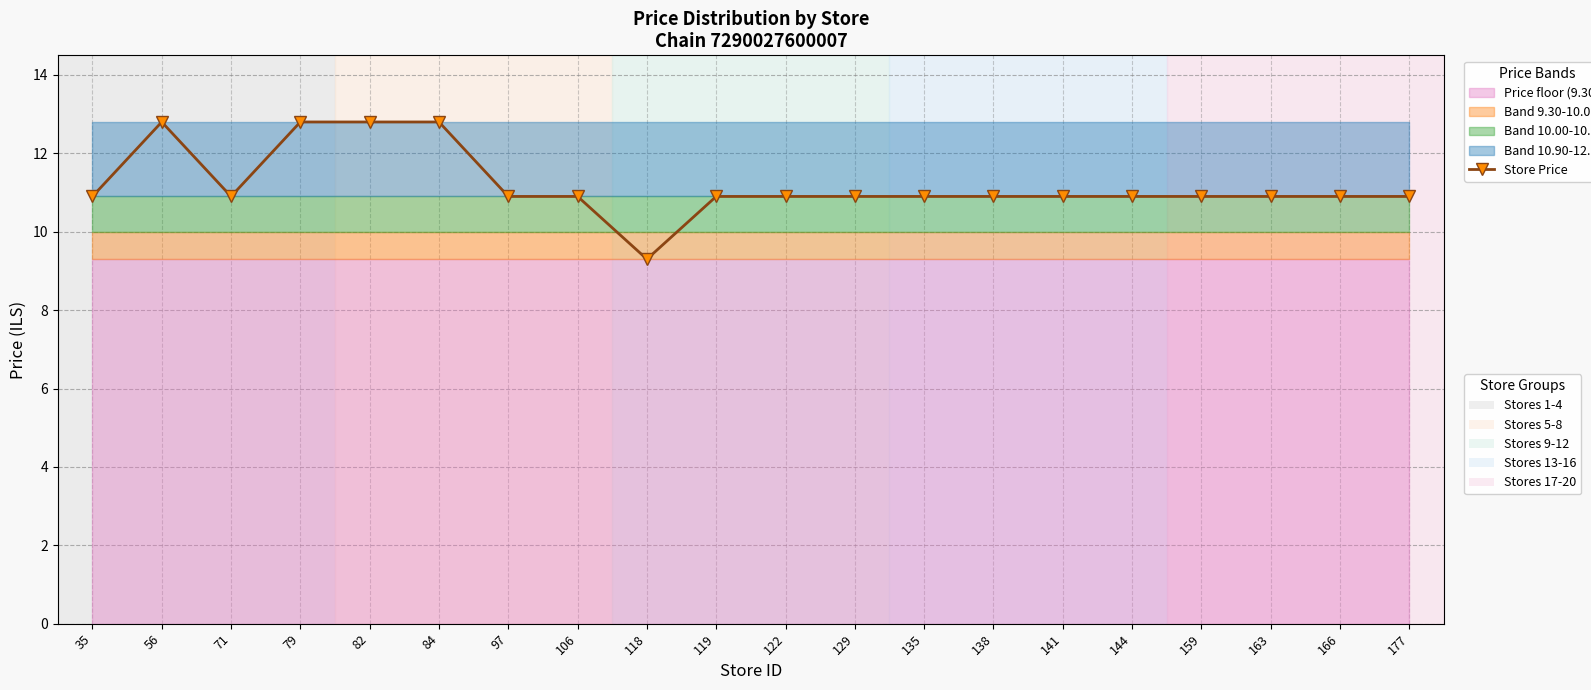

Reading left to right, extract all data points from this chart.

10.9	12.8	10.9	12.8	12.8	12.8	10.9	10.9	9.3	10.9	10.9	10.9	10.9	10.9	10.9	10.9	10.9	10.9	10.9	10.9